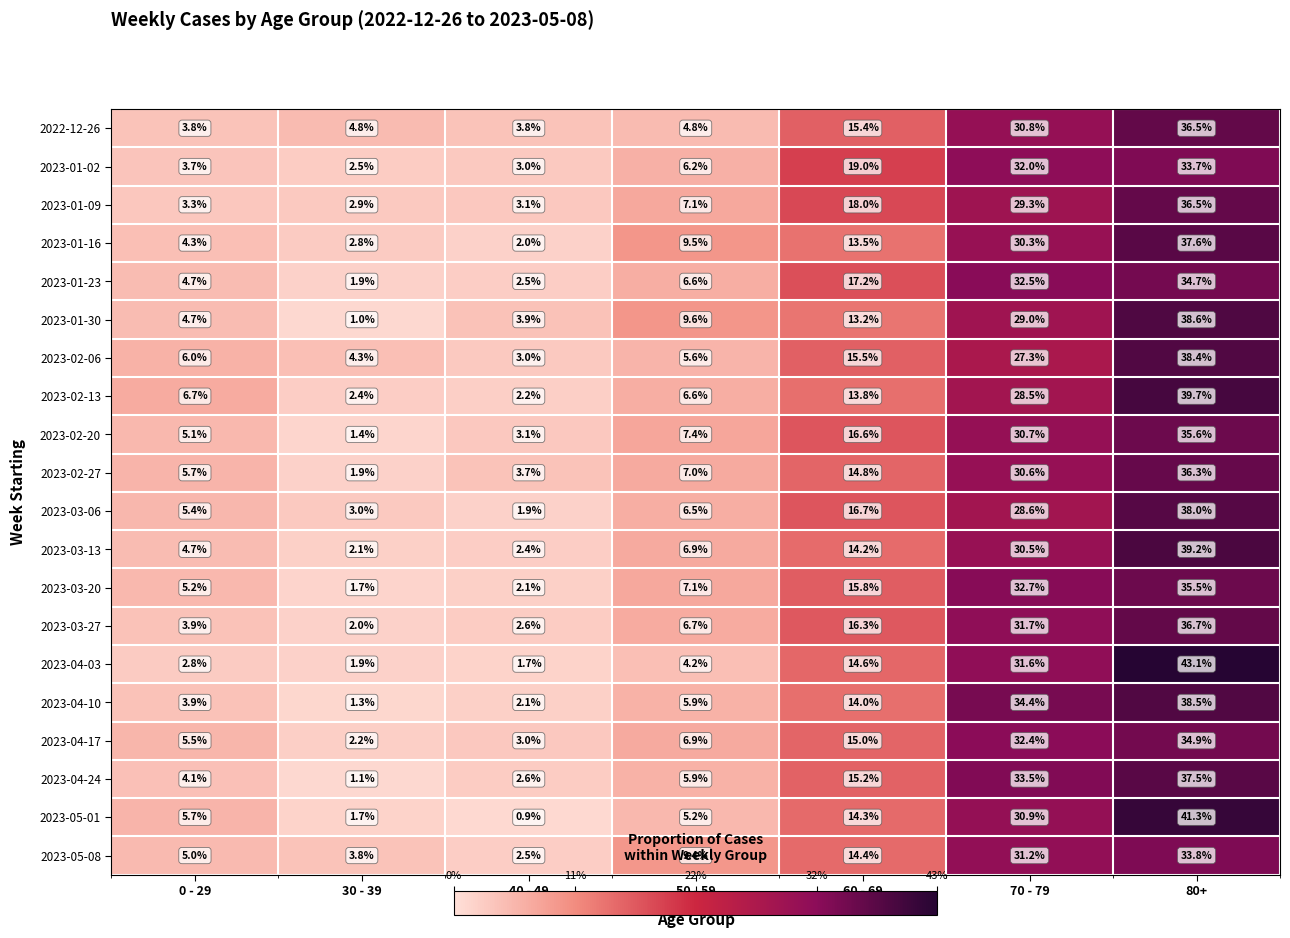

What is the spread (max minus min) of values at 0 - 29?

3.9